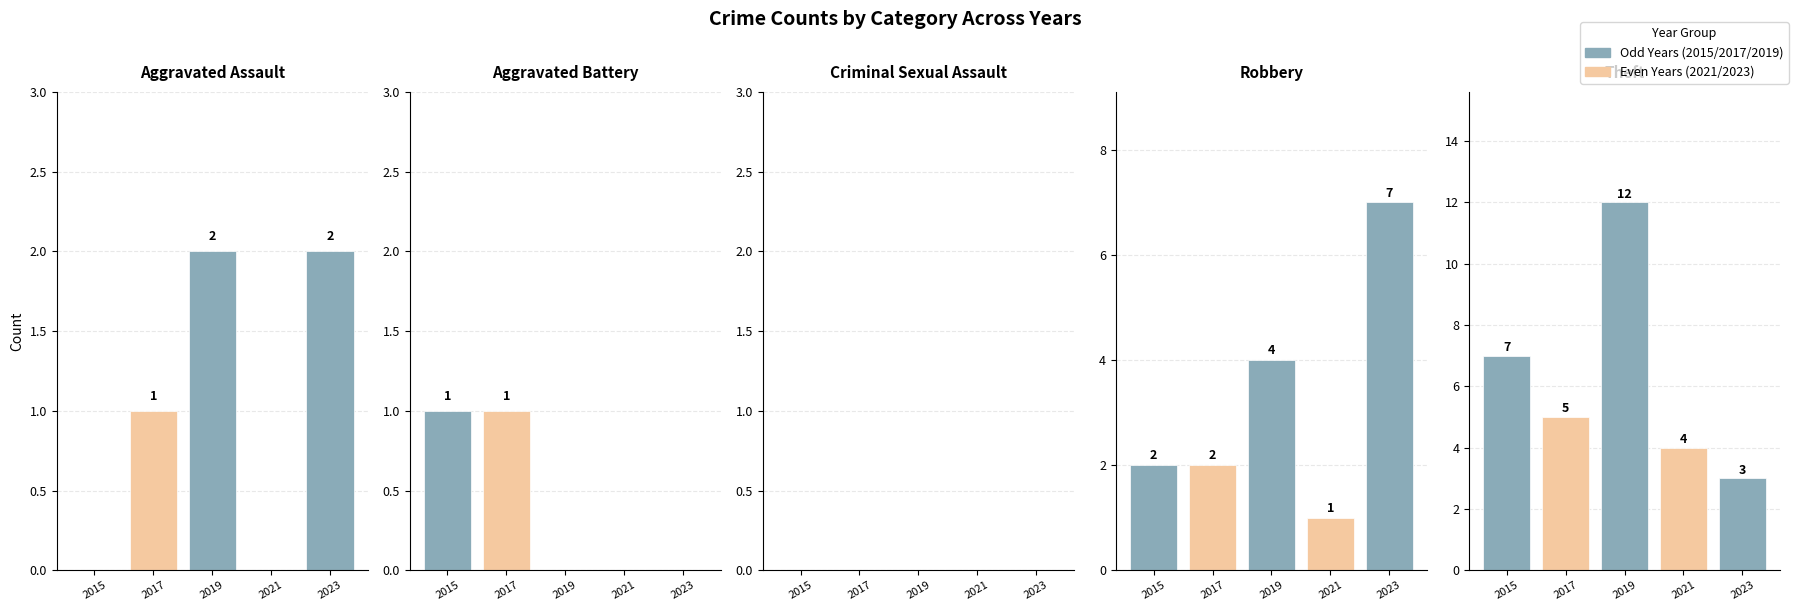

How many data points in Robbery are less than 2?

1